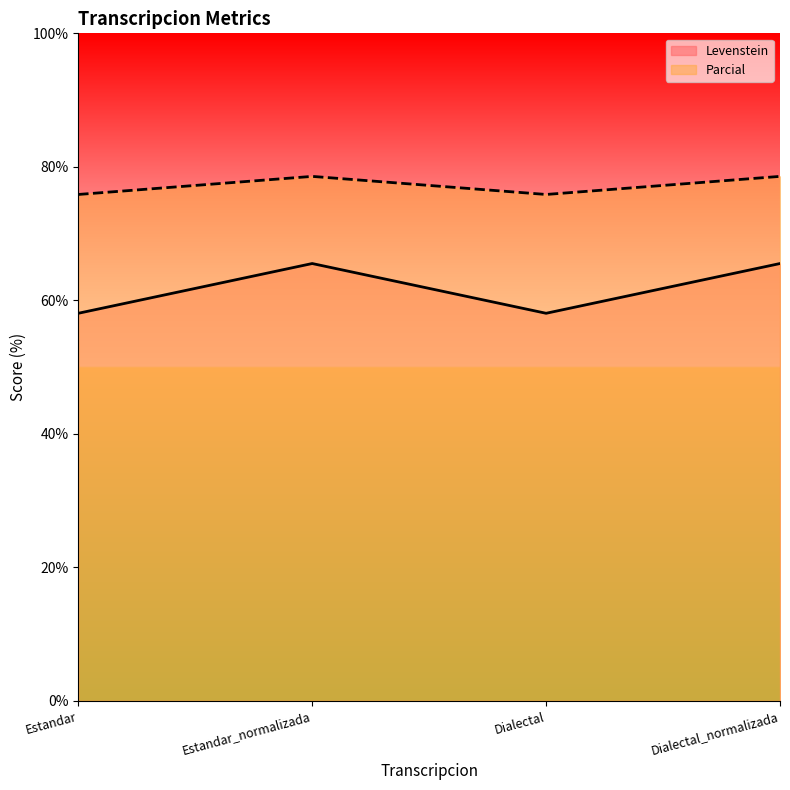

What is the maximum value for Parcial?

78.6